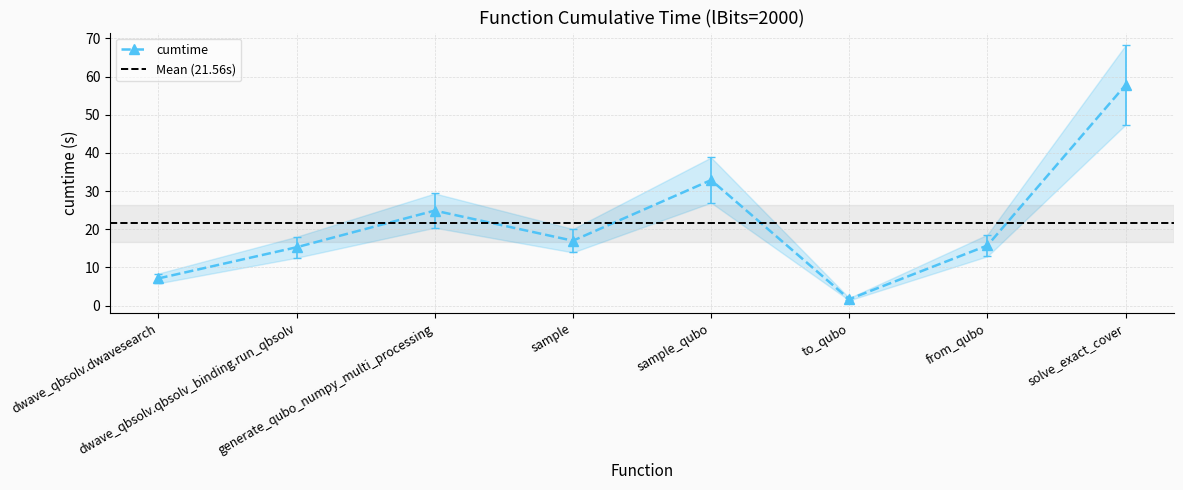

Reading left to right, extract all data points from this chart.

dwave_qbsolv.dwavesearch=7.1	dwave_qbsolv.qbsolv_binding.run_qbsolv=15.3	generate_qubo_numpy_multi_processing=24.9	sample=17.0	sample_qubo=32.9	to_qubo=1.7	from_qubo=15.8	solve_exact_cover=57.8